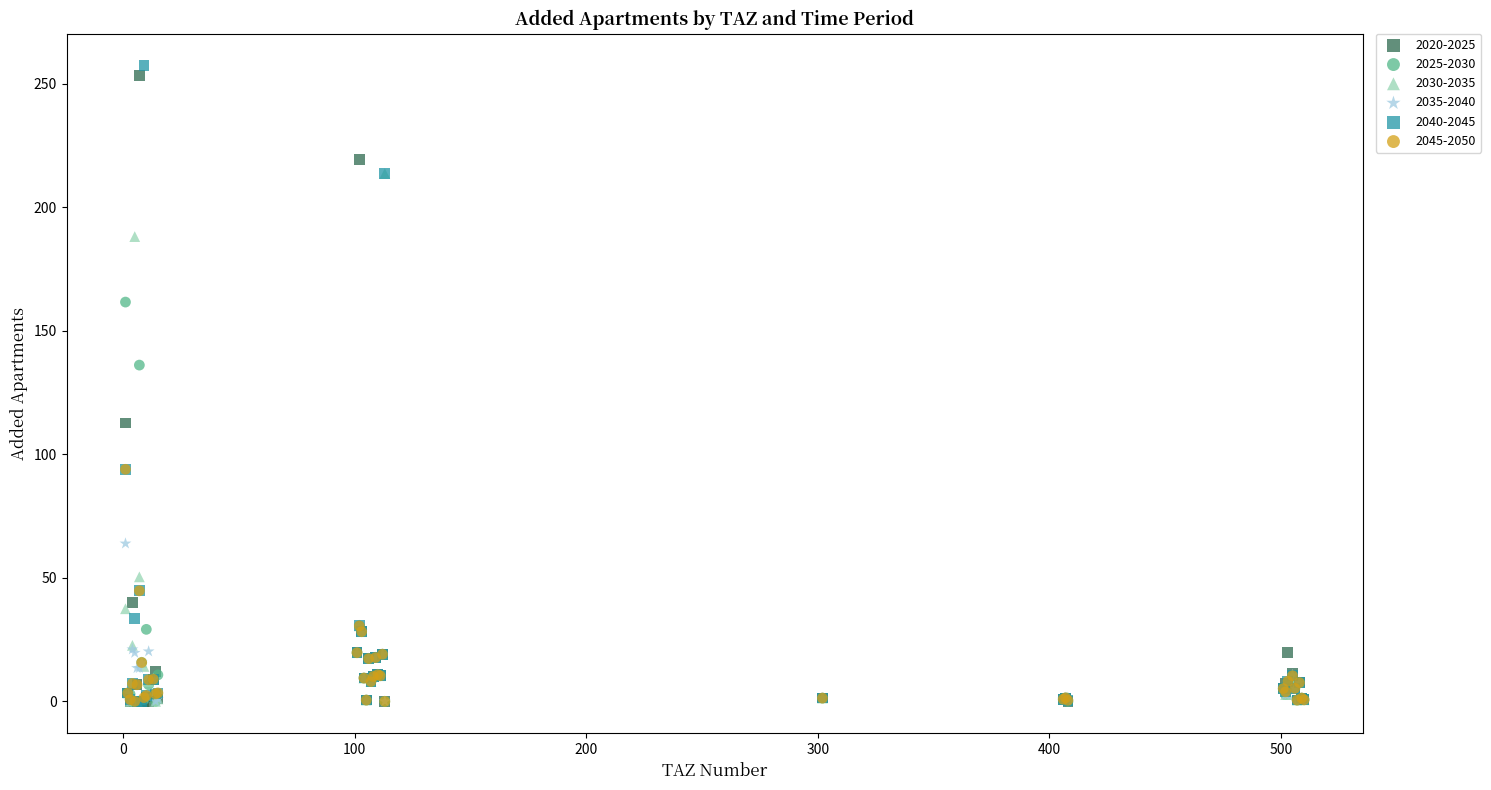

Across all series, what Y value is closest to 128?

136.1